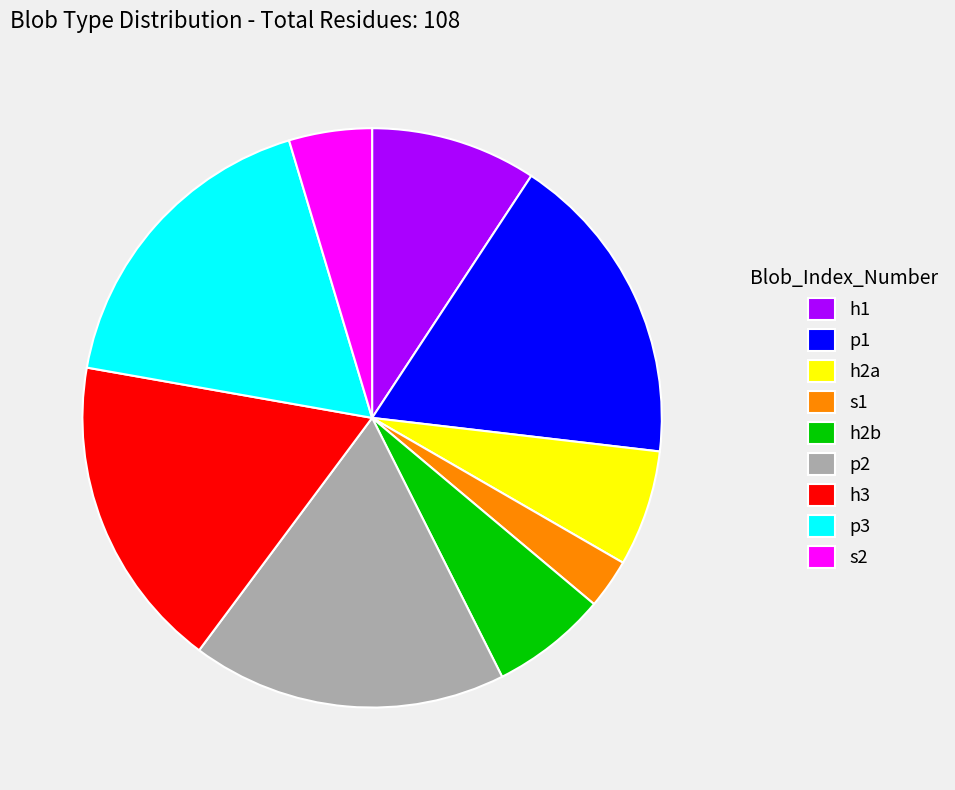

Between s1 and h1, which is larger?

h1